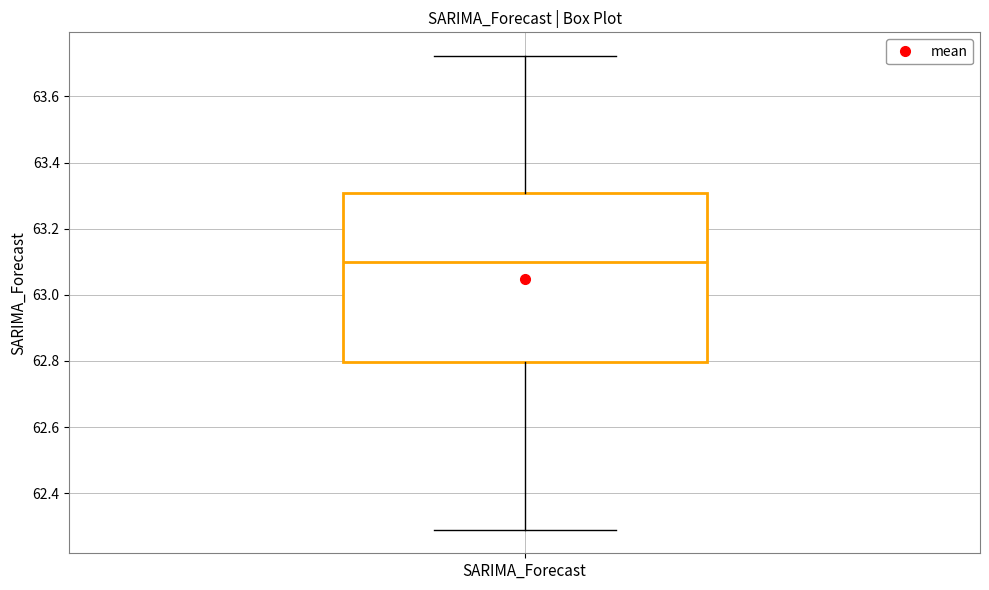

Transcribe this box plot: give where the median line is, the range the box spans, and where the two whiskers end, as read against the y-axis. The values are not printed on the chart, so give them approximately, as read against the axis.

median 63.10, box 62.80 to 63.30, whiskers 62.30 to 63.72